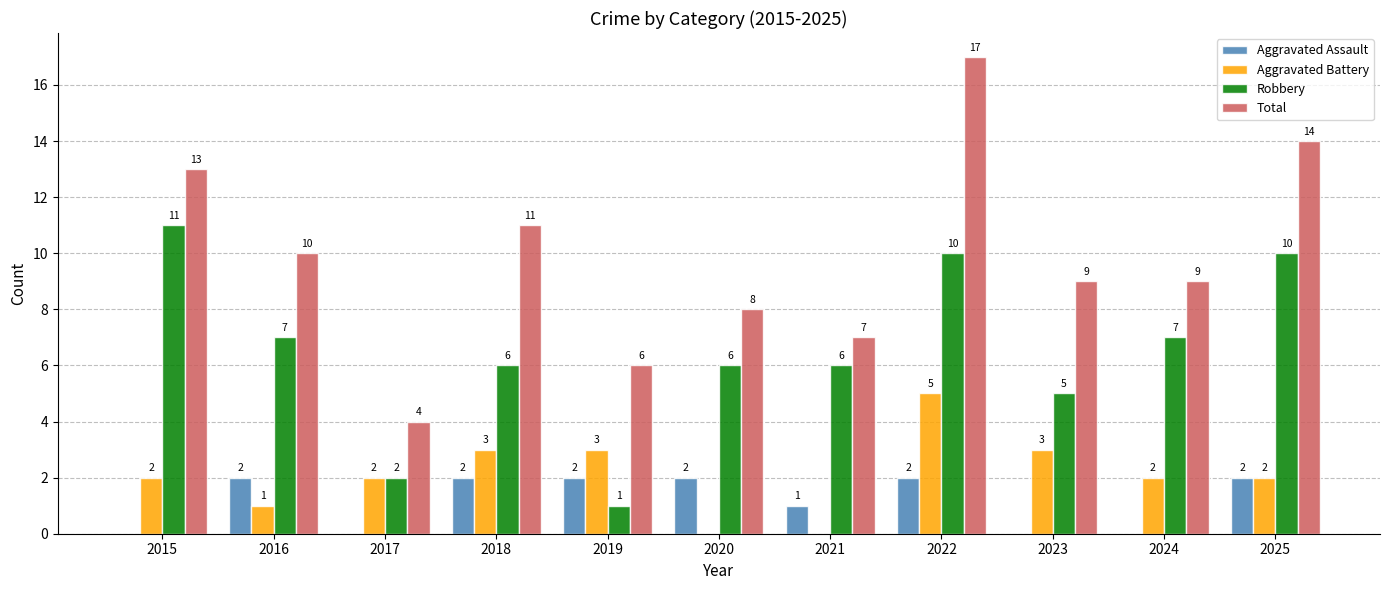

What is the highest value of the Robbery series?

11